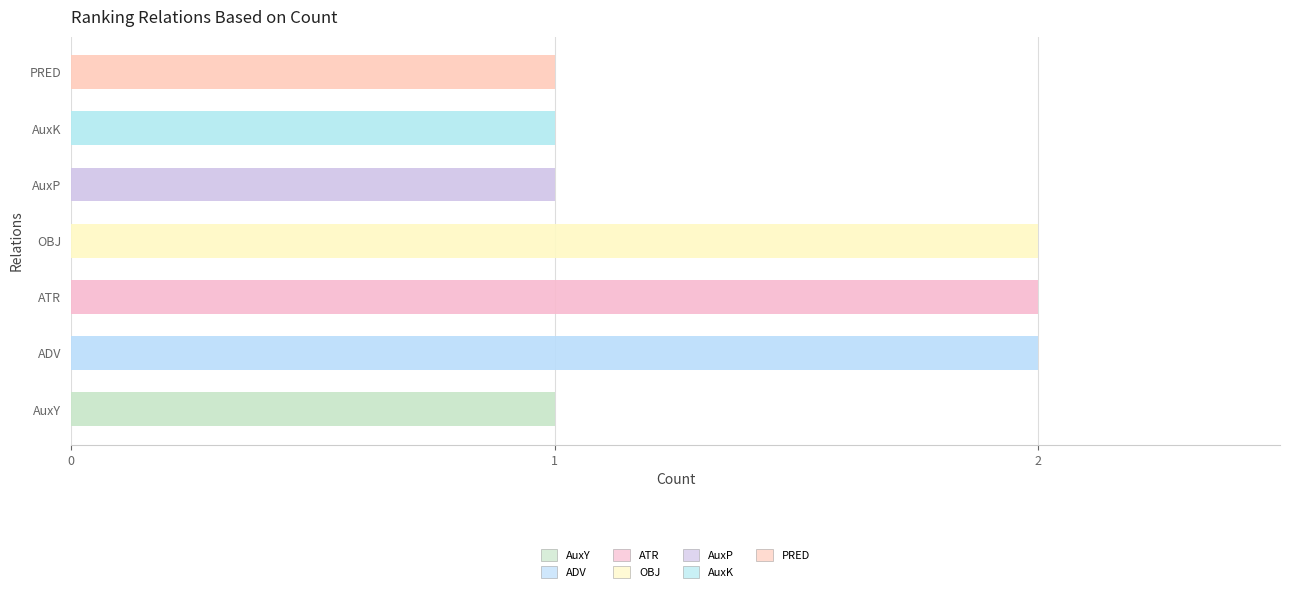

What is the maximum value shown in the chart?

2